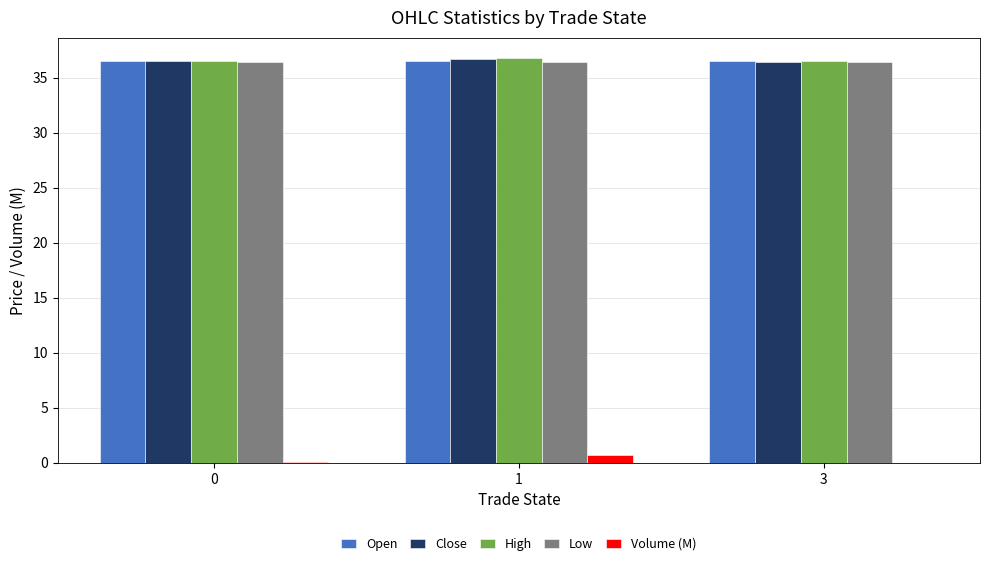

How many High values are between 36 and 37?

3